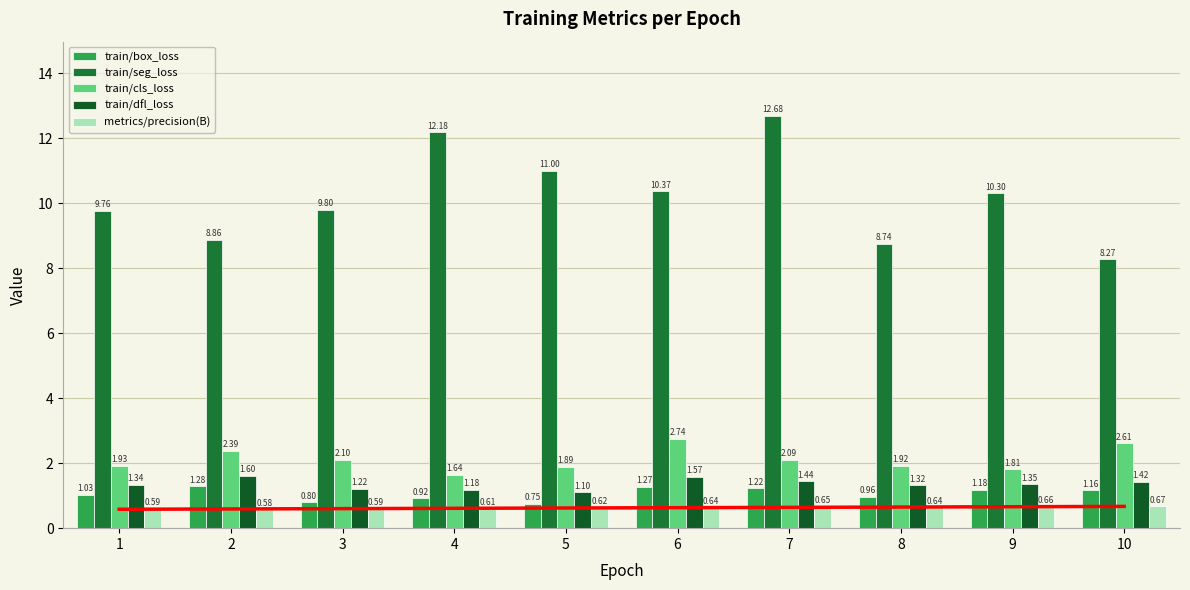

Between 1 and 5, which is larger?

1